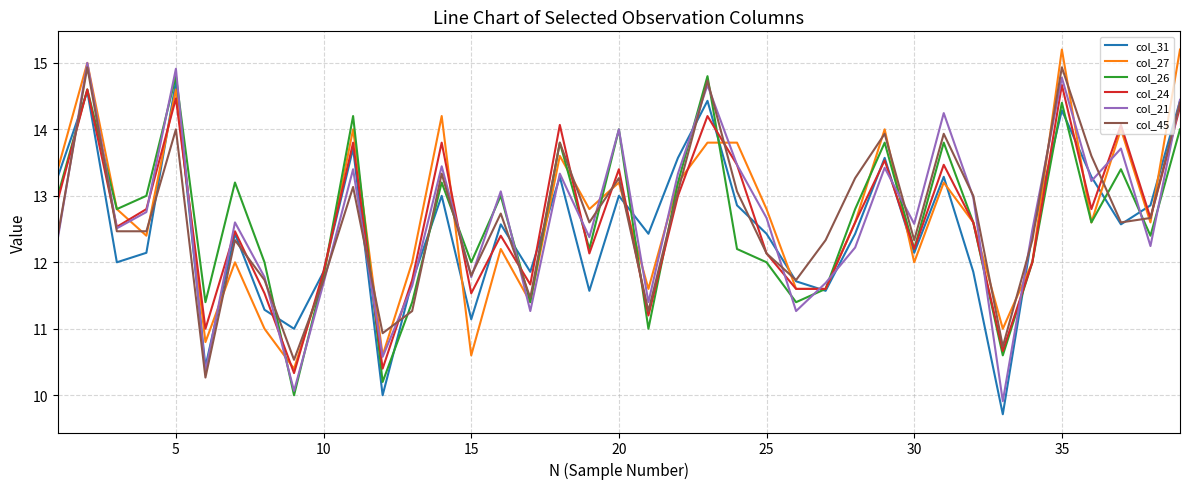

What is the difference between the second highest and minimum values in the col_27 series?

4.8